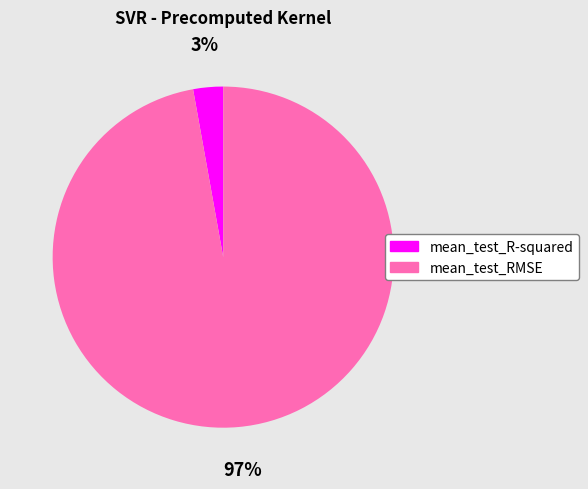

To the nearest percent, what is the difference between the mean_test_R-squared and mean_test_RMSE slice percentages?

94%